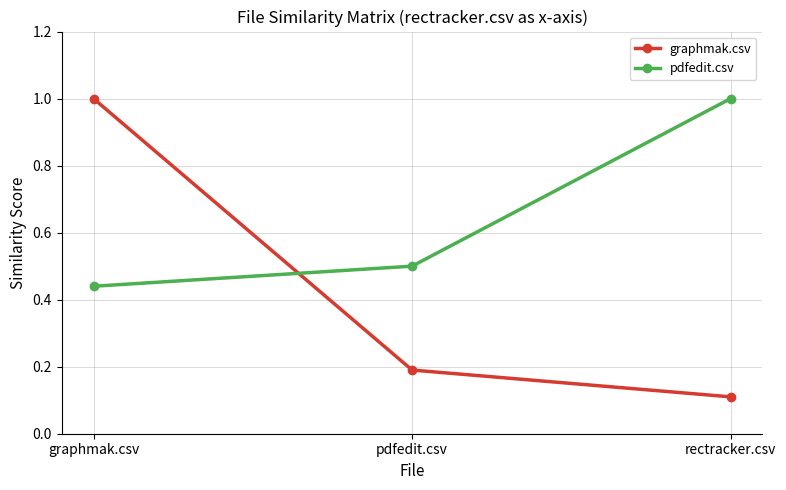

List the labels in order of graphmak.csv value, largest first.

graphmak.csv, pdfedit.csv, rectracker.csv